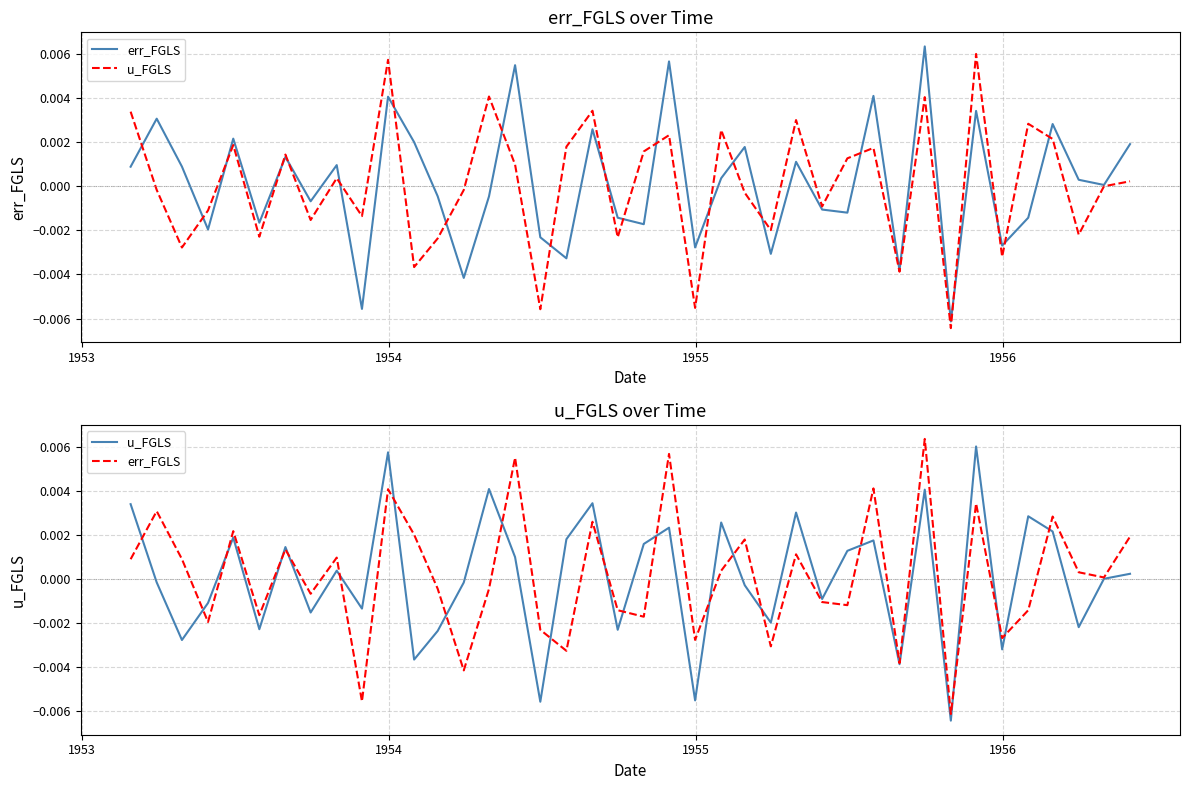

List the series in order of their overall mean, highest first.

err_FGLS, u_FGLS